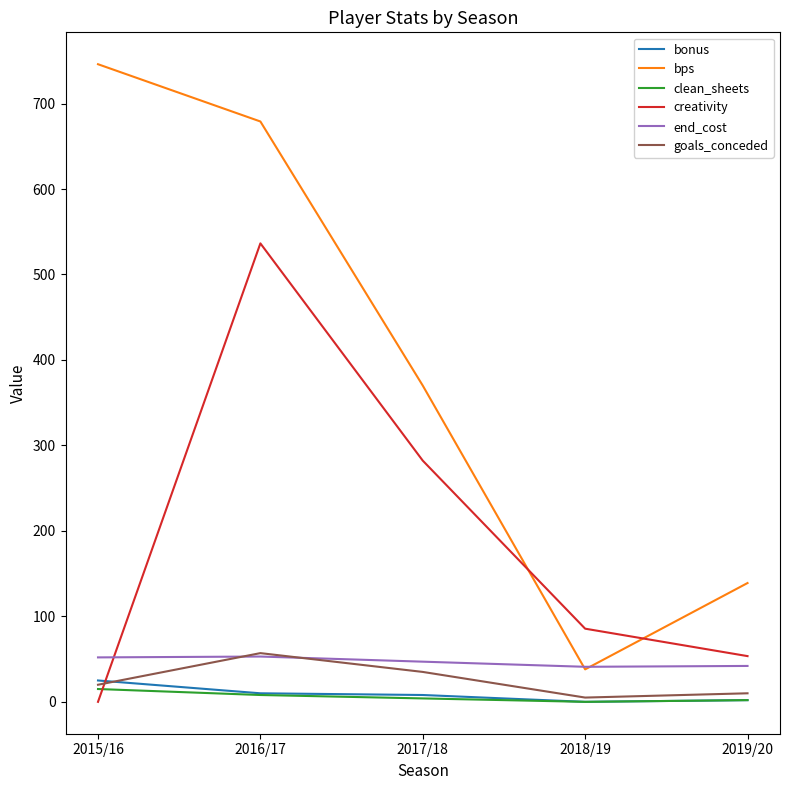

True or false: goals_conceded has a value of 10.0 at 2019/20.

True